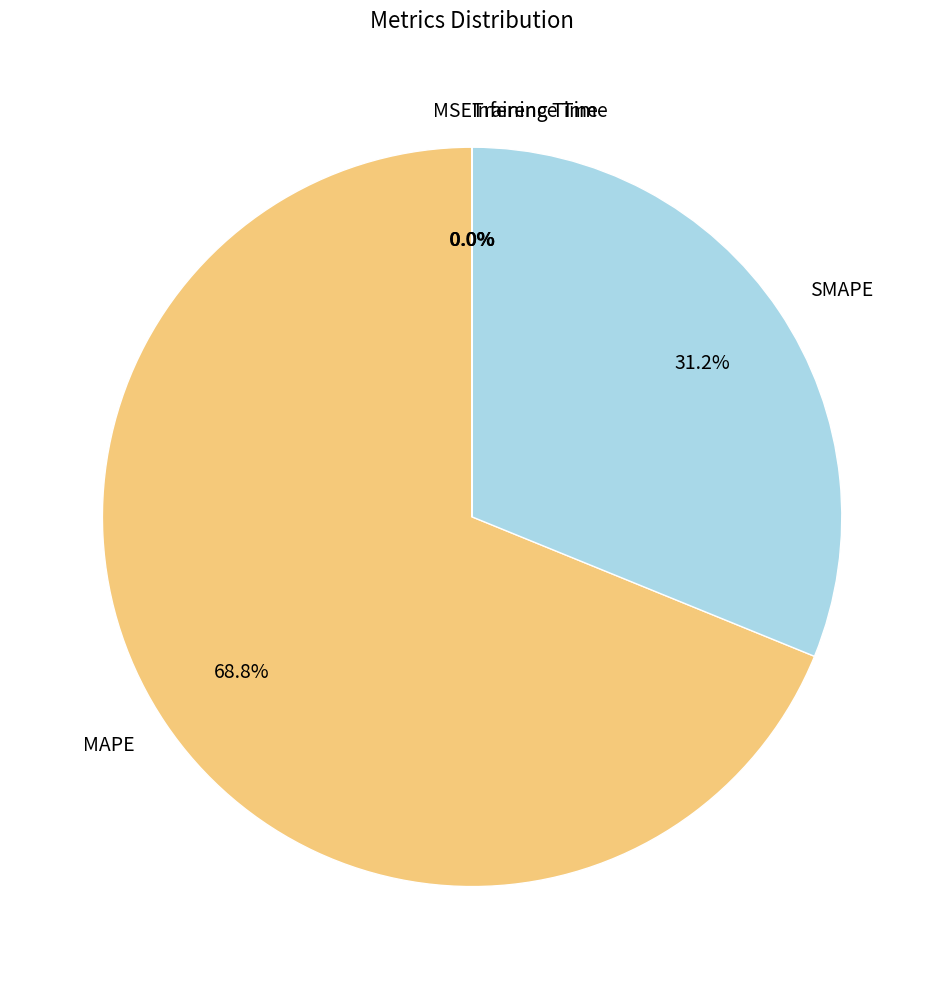

Does MAPE represent more than half of the total?

Yes